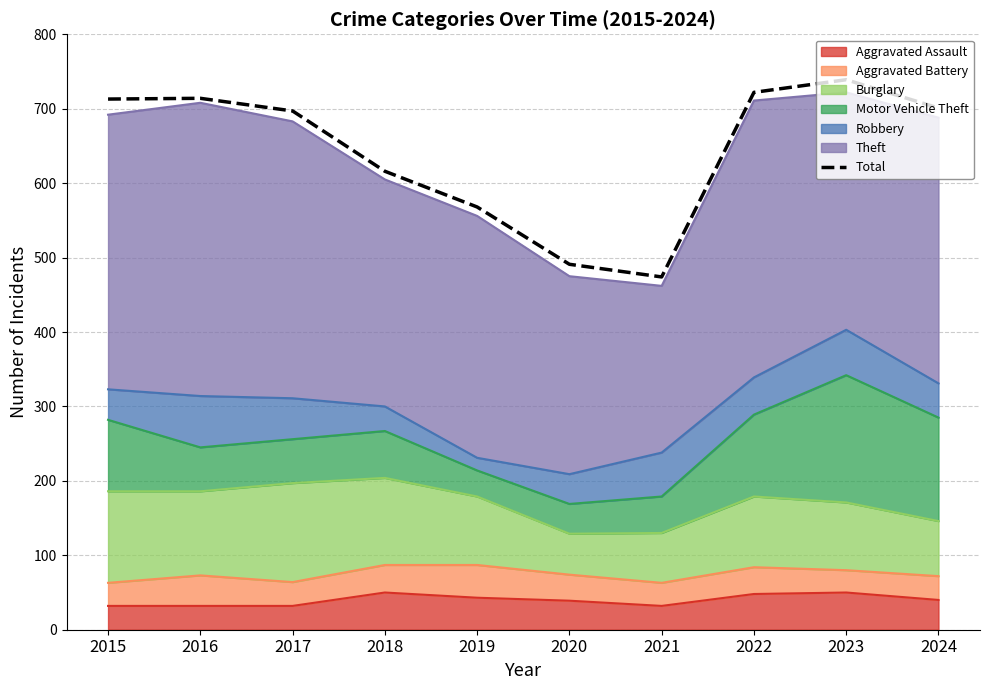

At which label is the value closest to 606?

2018